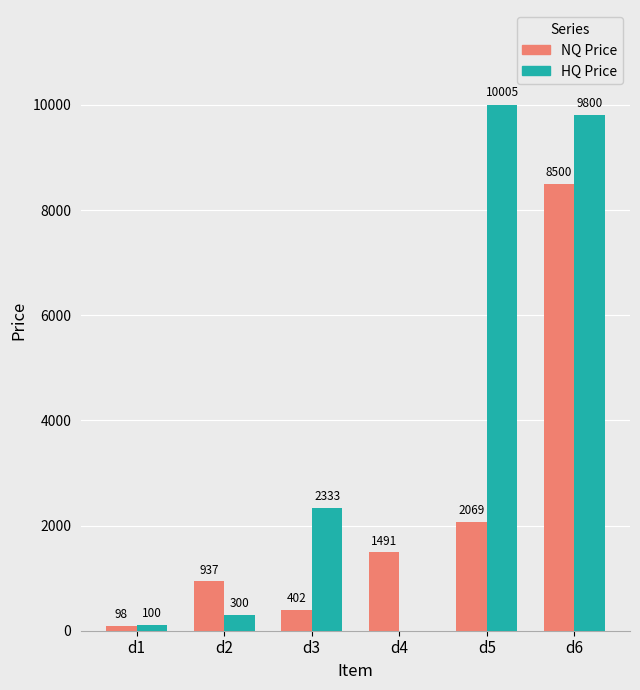

At which category is the sum across all series the highest?

d6